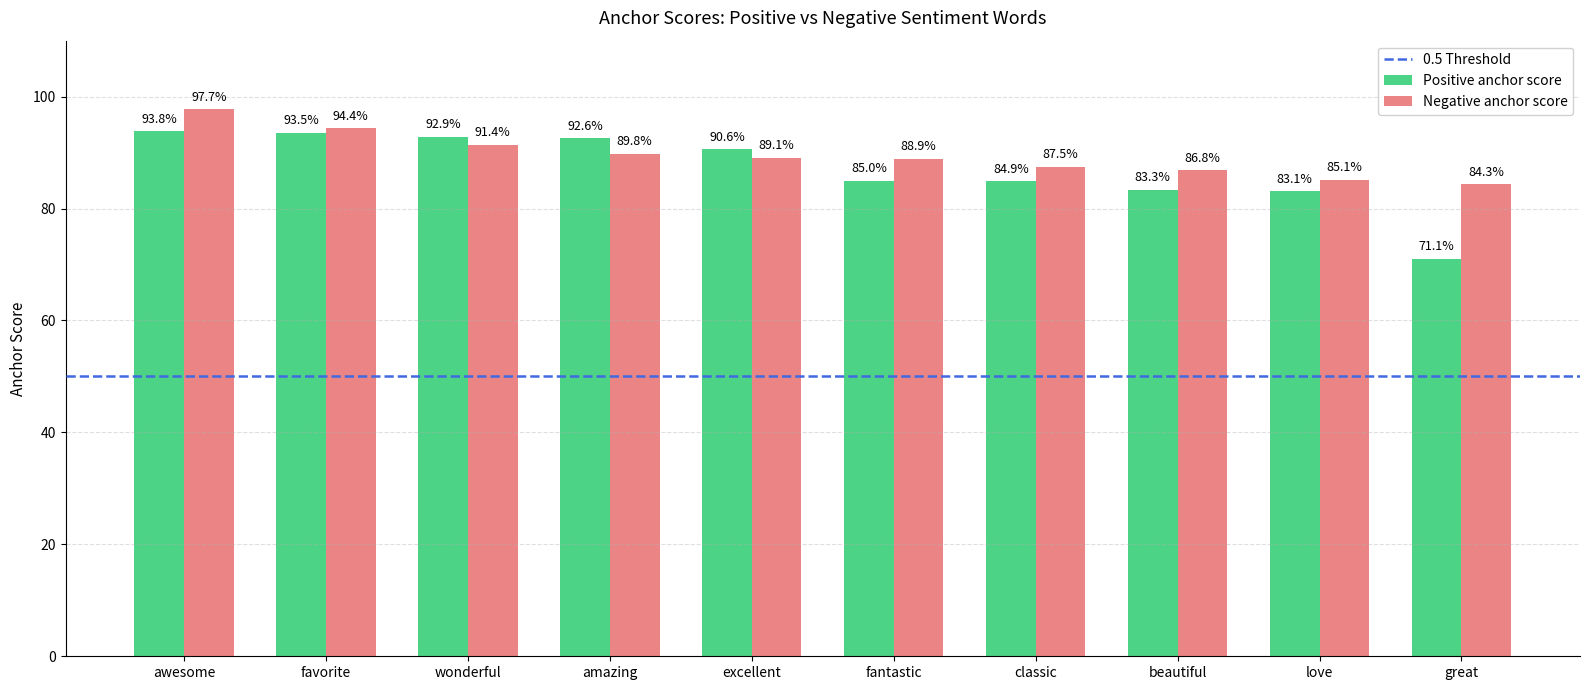

Rank the categories by Negative anchor score value from lowest to highest.

great, love, beautiful, classic, fantastic, excellent, amazing, wonderful, favorite, awesome